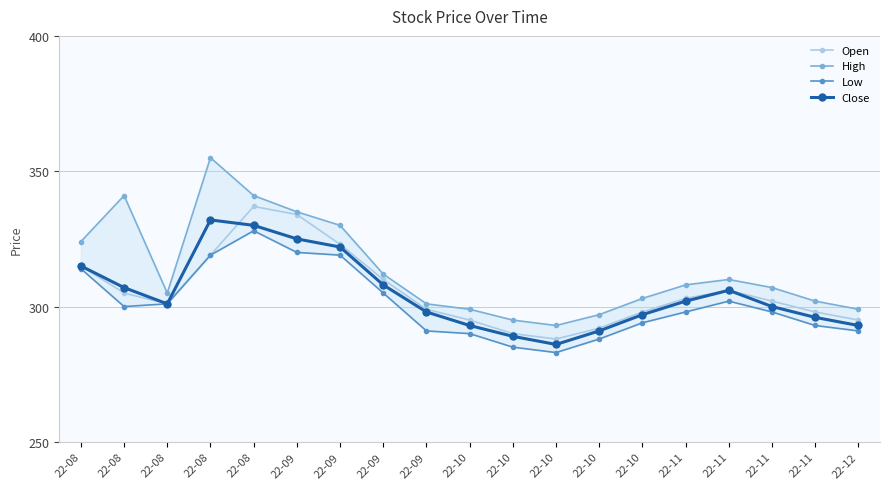

How many lines are shown in the chart?

4